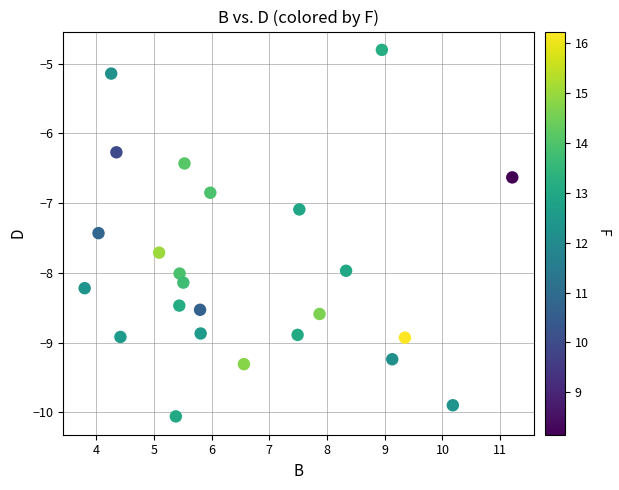

What Y value in the scatter plot is closest to -7?

-7.1